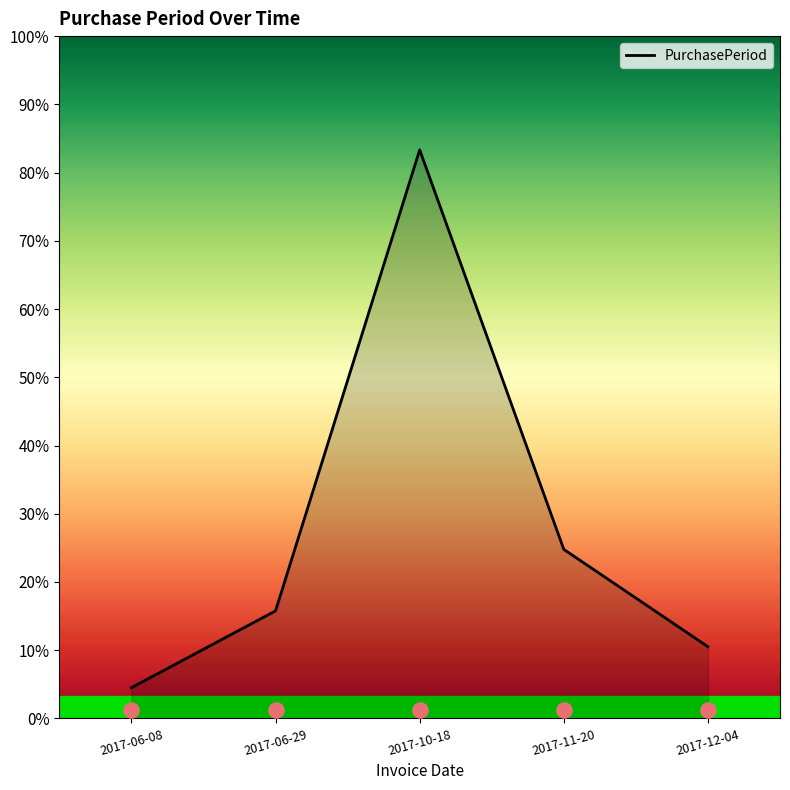

What is the change in value from 2017-10-18 to 2017-12-04?

-97